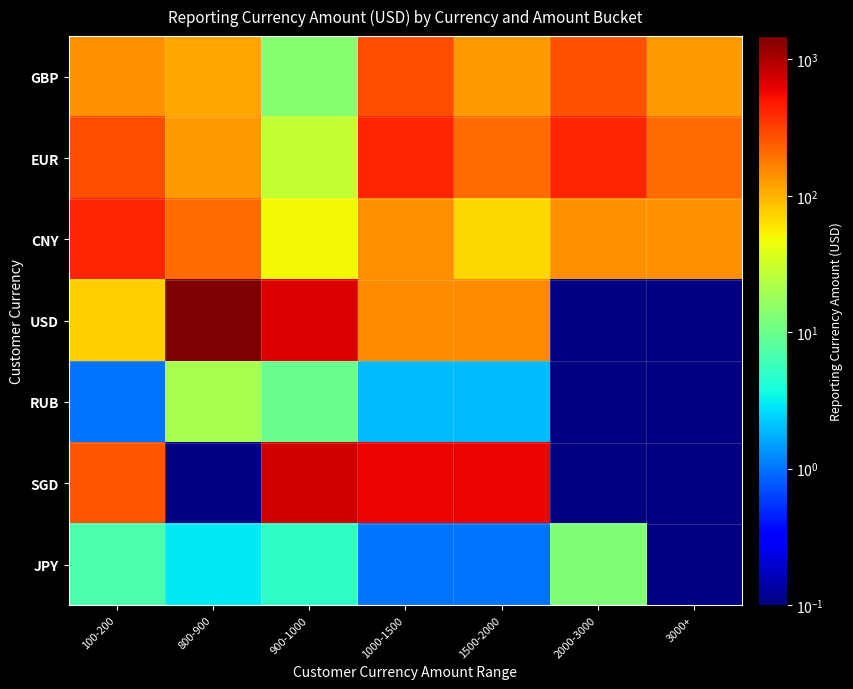

Count the number of categories in the chart.

7